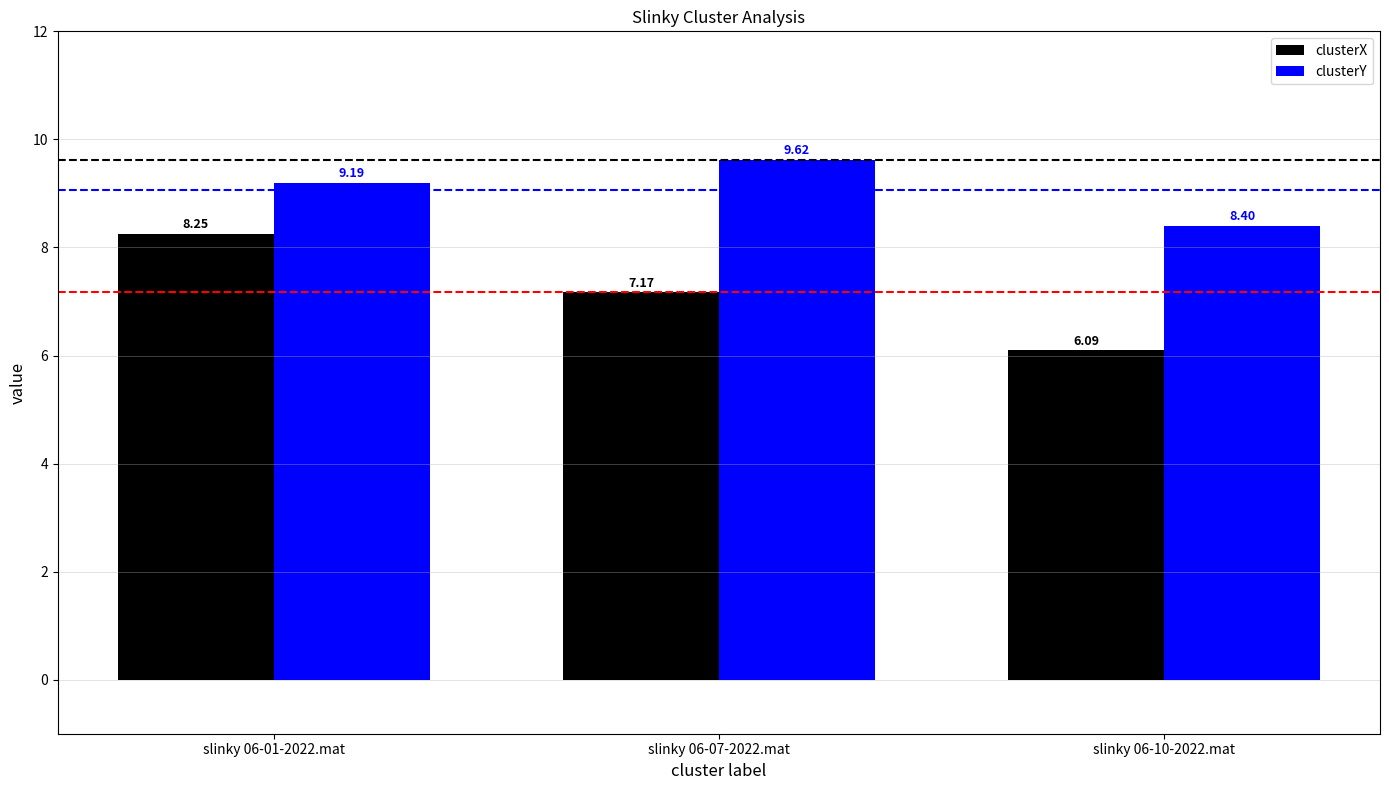

What is the label of the 2nd bar from the right?

slinky 06-07-2022.mat